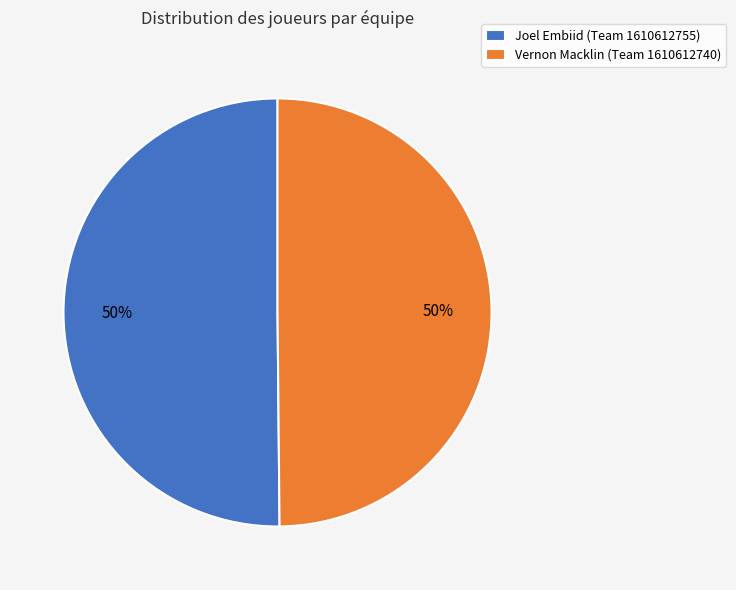

What is the ratio of the value at Vernon Macklin (Team 1610612740) to the value at Joel Embiid (Team 1610612755)?

1.0